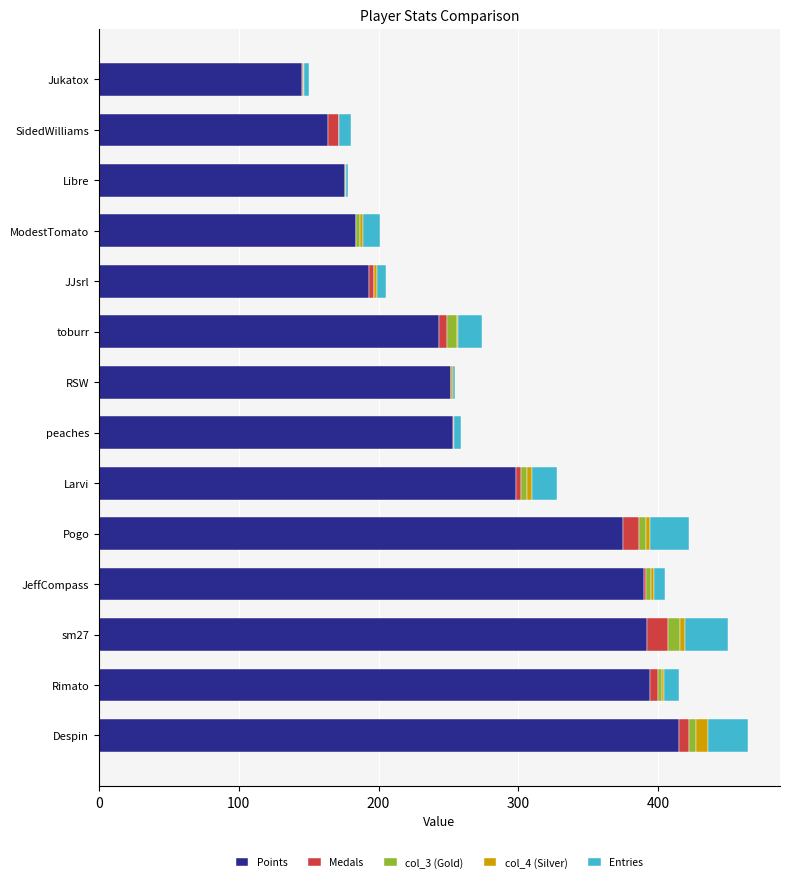

True or false: Points has a value of 201 at Despin.

False